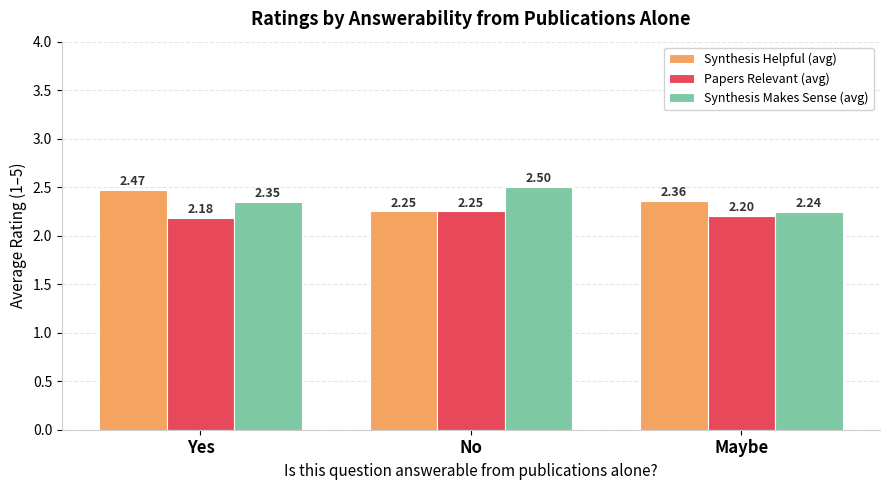

Is it true that Papers Relevant (avg) equals 3.8 at Maybe?

False